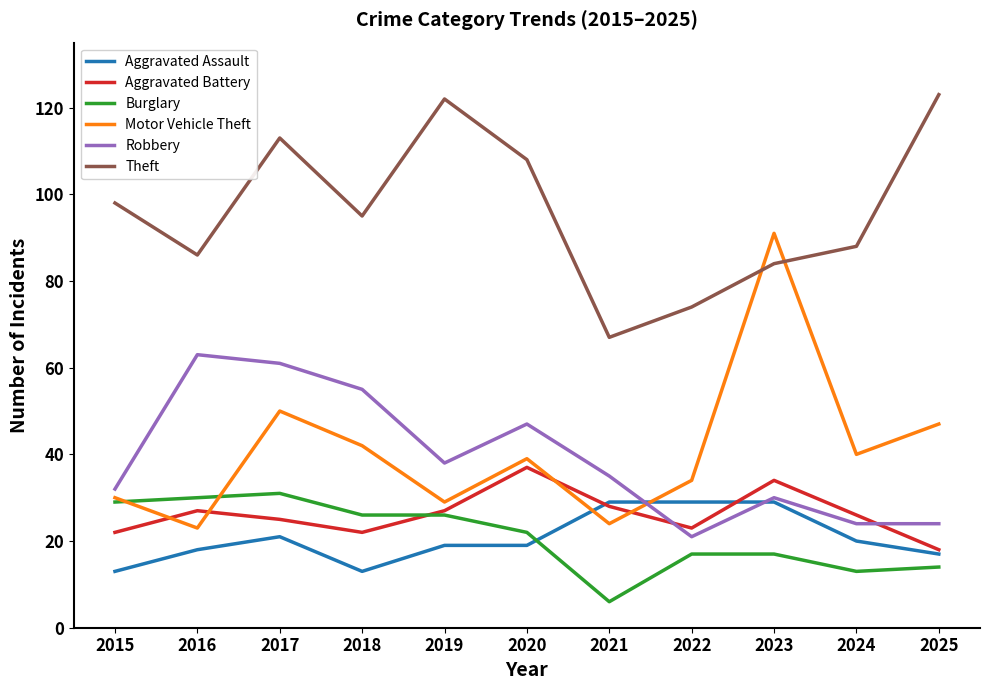

At which label is Motor Vehicle Theft closest to 57?

2017